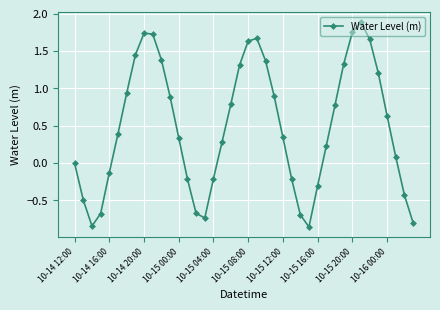

What is the value of the 23rd point from the left?

1.4